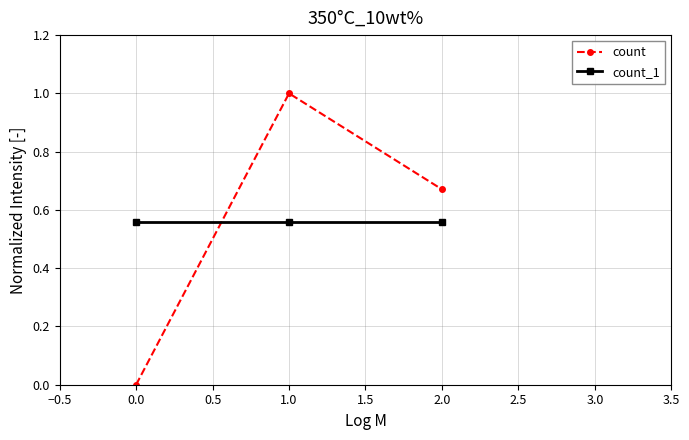

At which category is the sum across all series the highest?

1.0